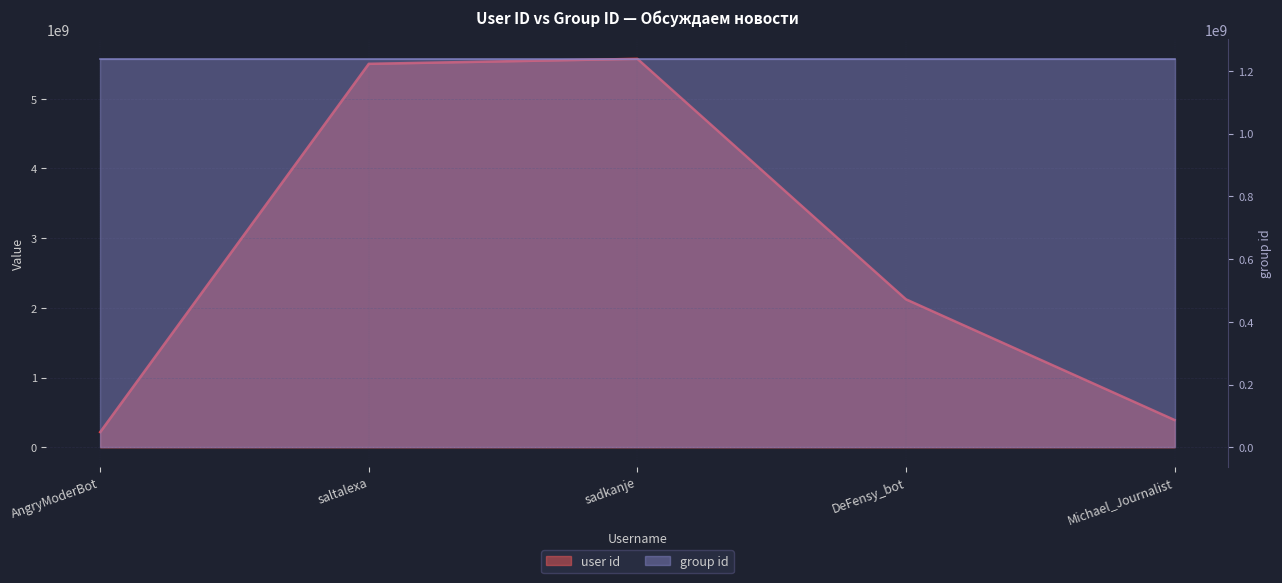

What is the greatest value displayed?

5572185176